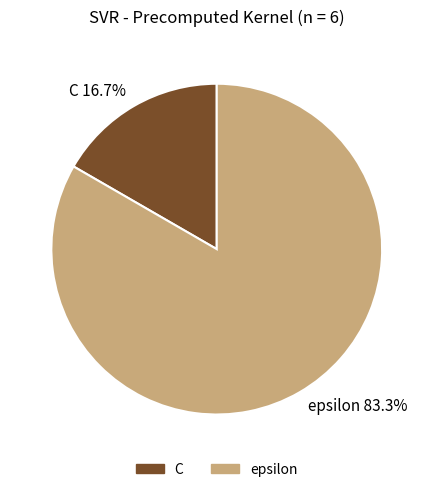

The epsilon slice represents 83% of the pie. True or false?

True